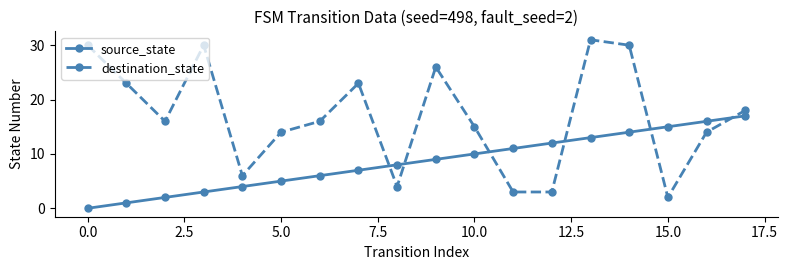

What is the sum of all destination_state values?

304